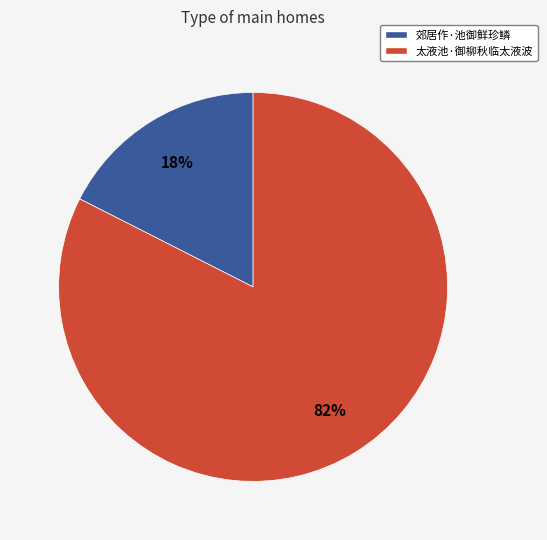

Count the number of slices in the pie.

2